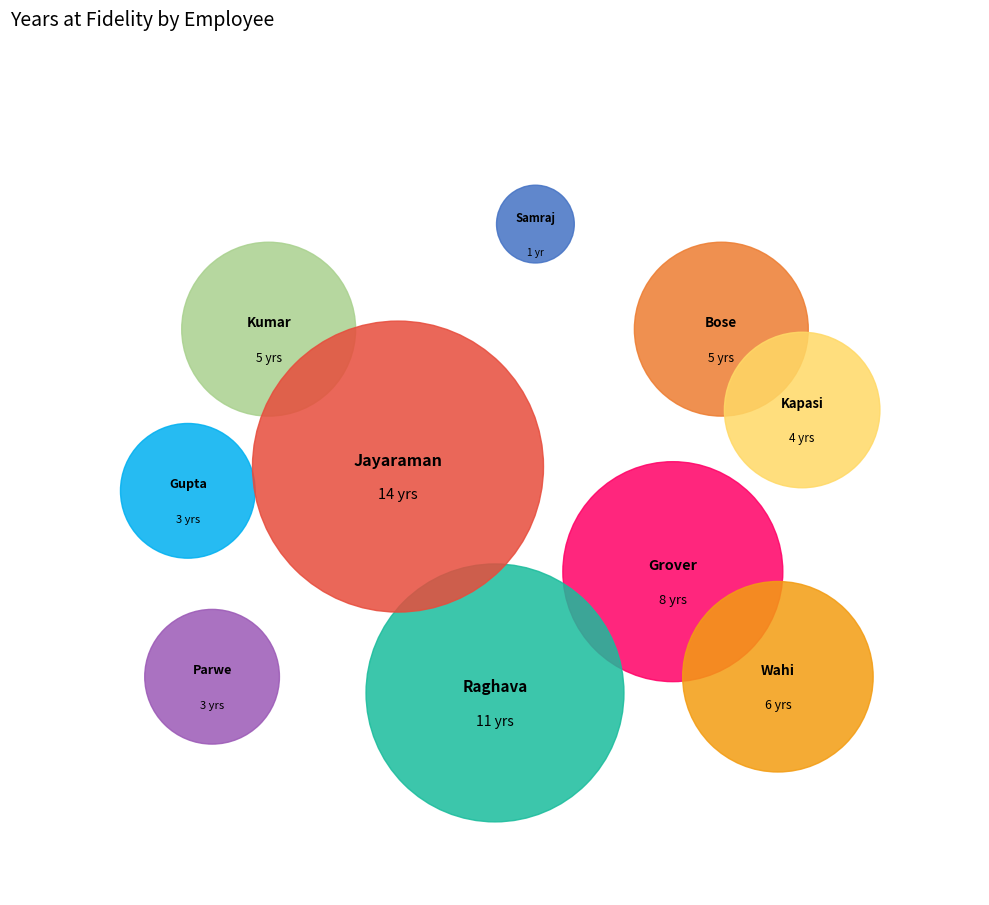

Is Krishna Jayaraman the majority of the pie?

No